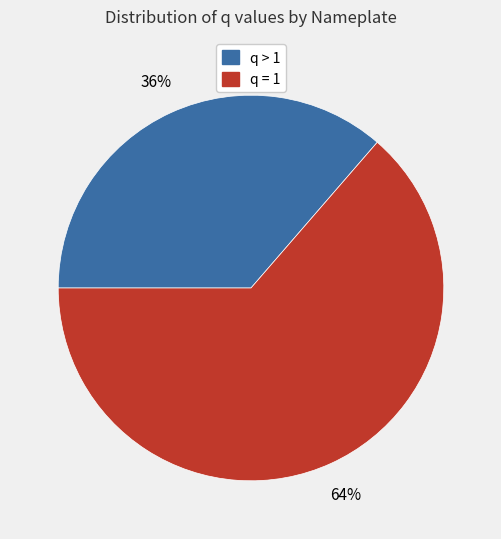

Which slice is the smallest?

q > 1